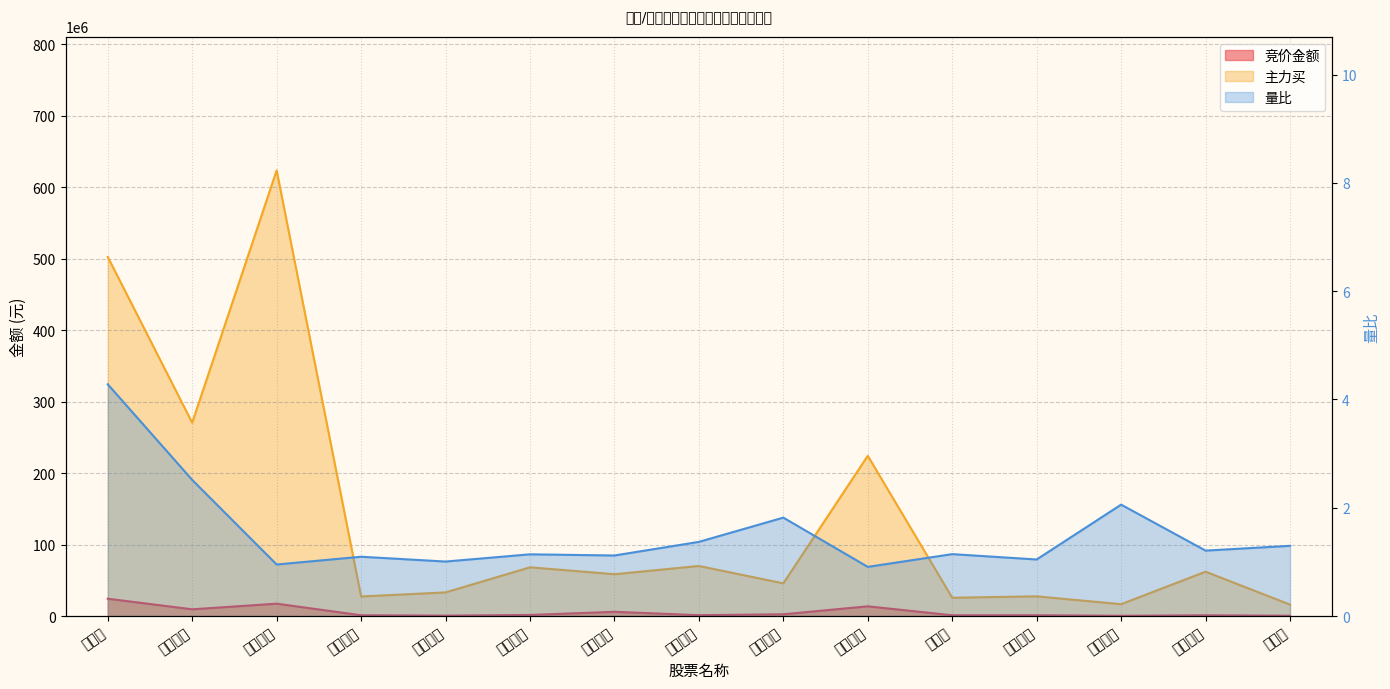

What is the label of the 4th point from the left?

柏楚电子